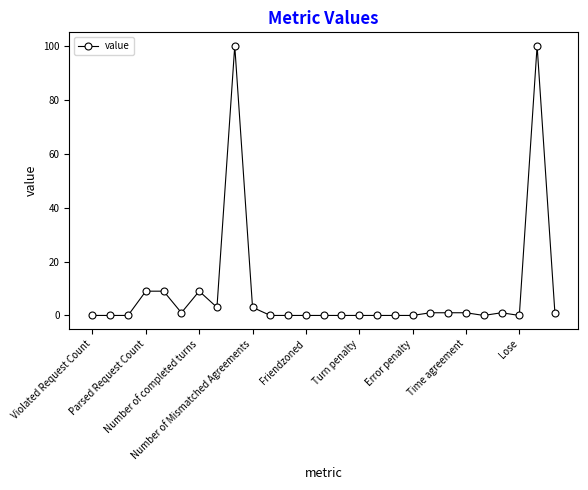

What is the average value?

9